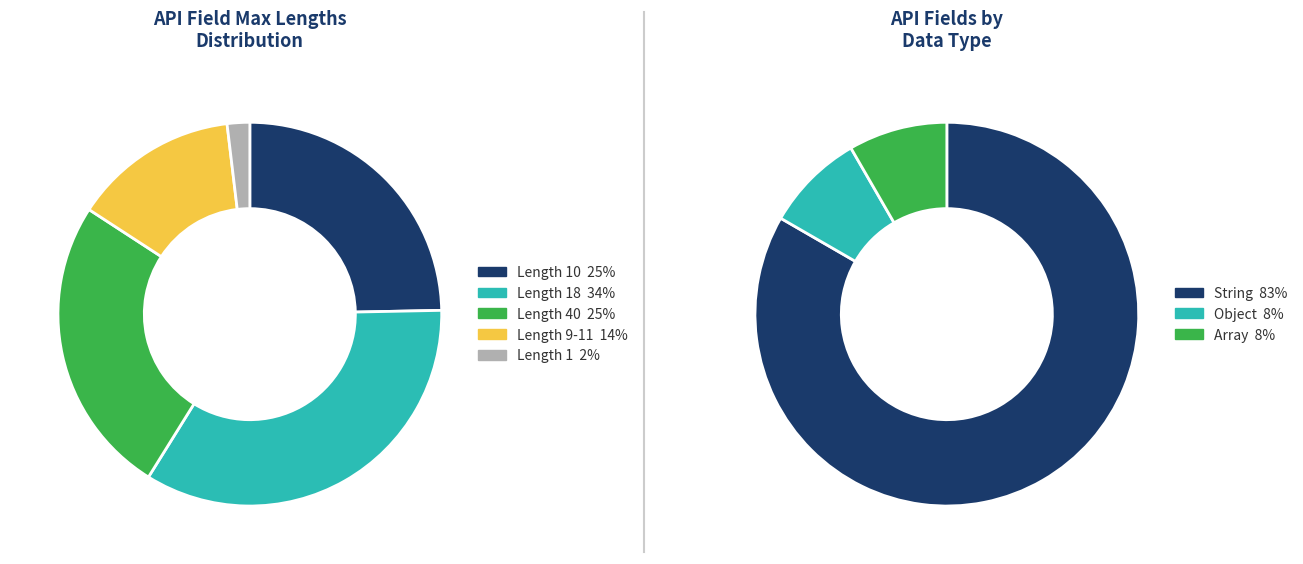

Which slice is the largest?

String